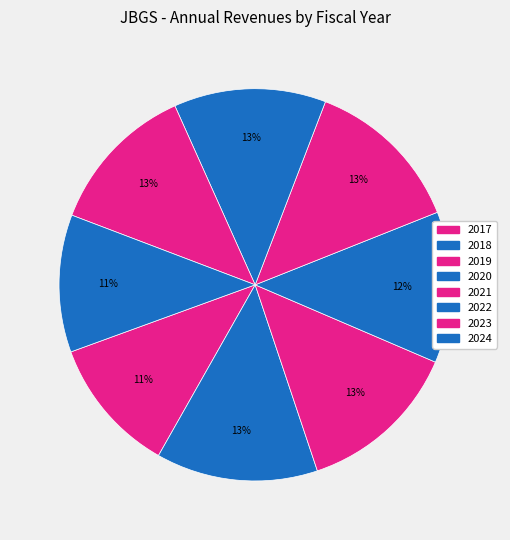

Is there any slice that represents more than half of the pie?

No